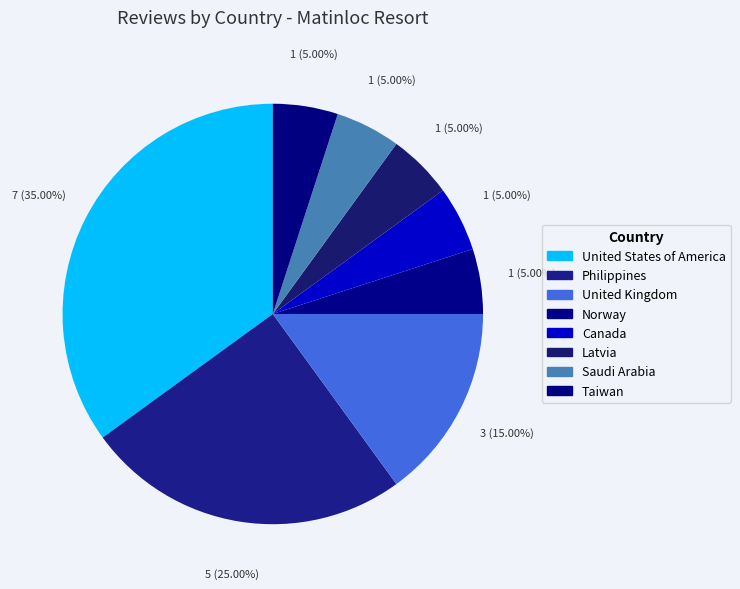

Is there a majority slice in this chart?

No